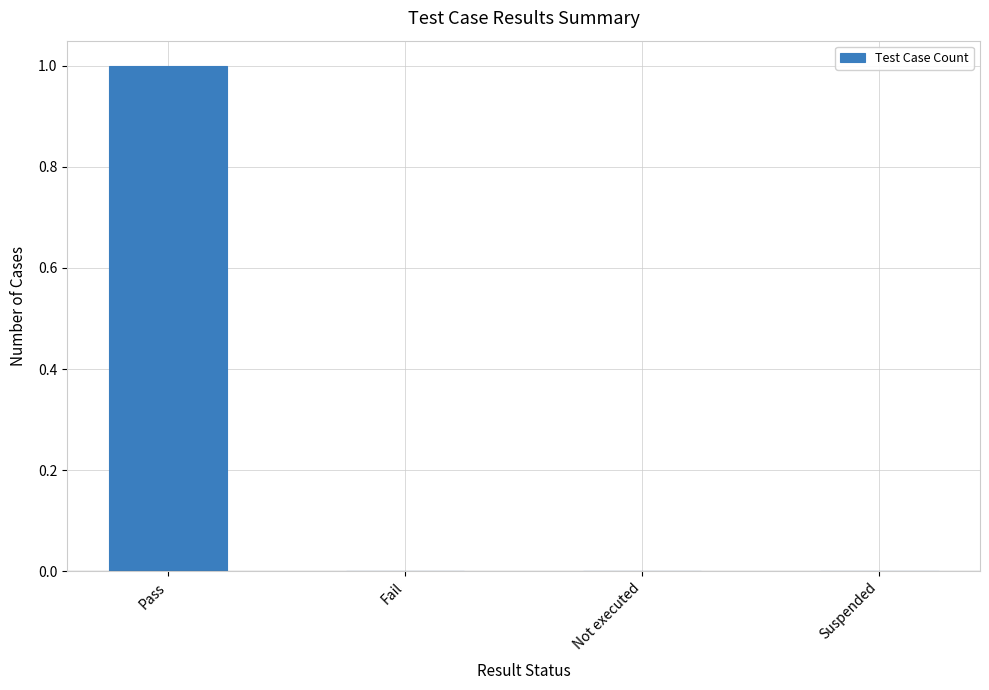

At which category does the chart reach its peak across all series?

Pass